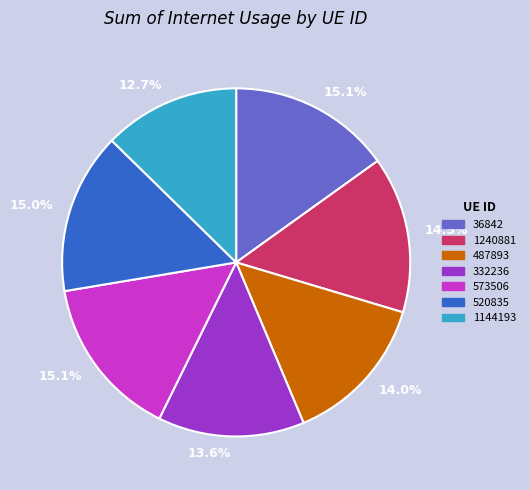

What is the smallest slice in the pie chart?

1144193